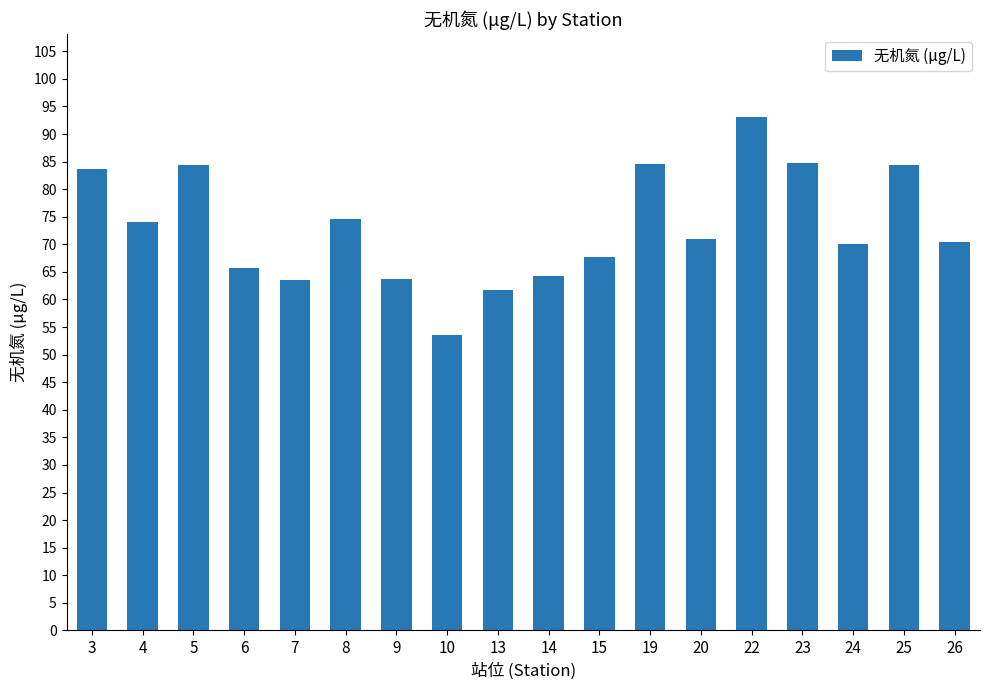

Approximately how many times larger is the value at 13 compared to 26?

0.9